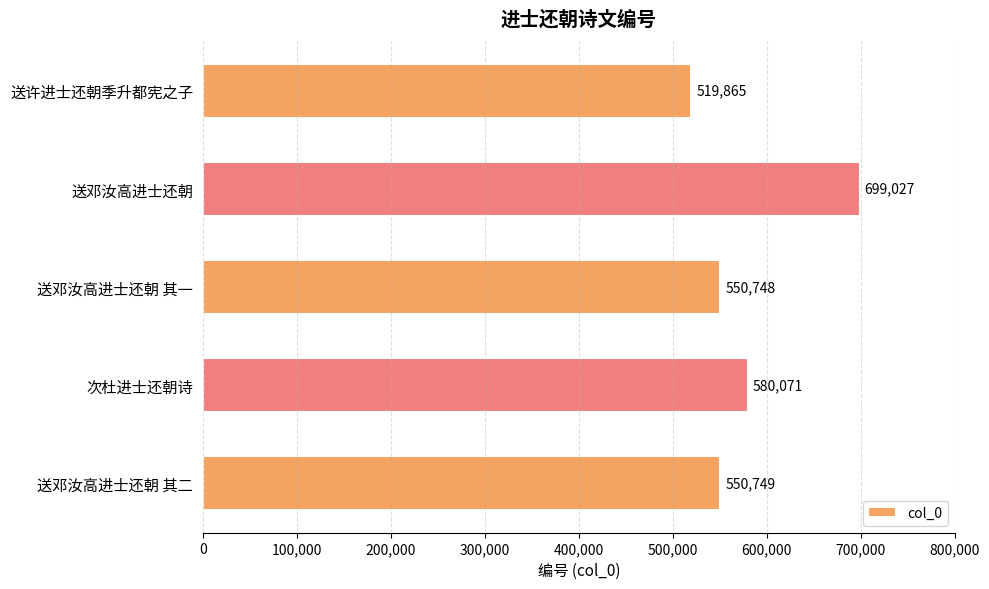

List the labels in order of value, largest first.

送邓汝高进士还朝, 次杜进士还朝诗, 送邓汝高进士还朝 其二, 送邓汝高进士还朝 其一, 送许进士还朝季升都宪之子